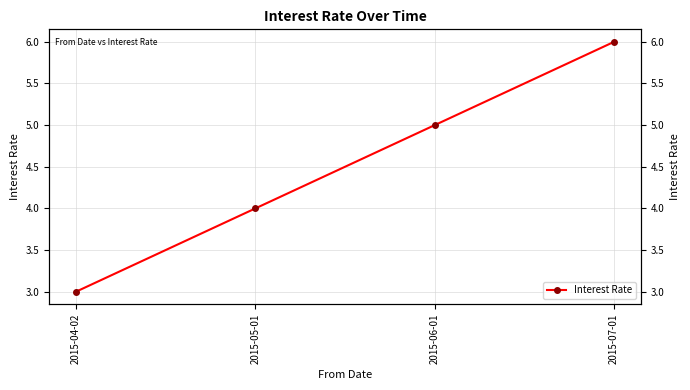

What value does the data have at 2015-05-01?

4